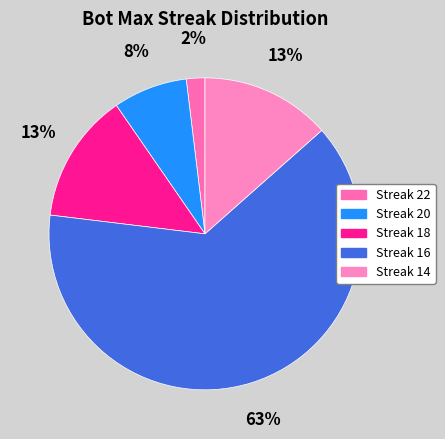

How many slices are in this pie chart?

5